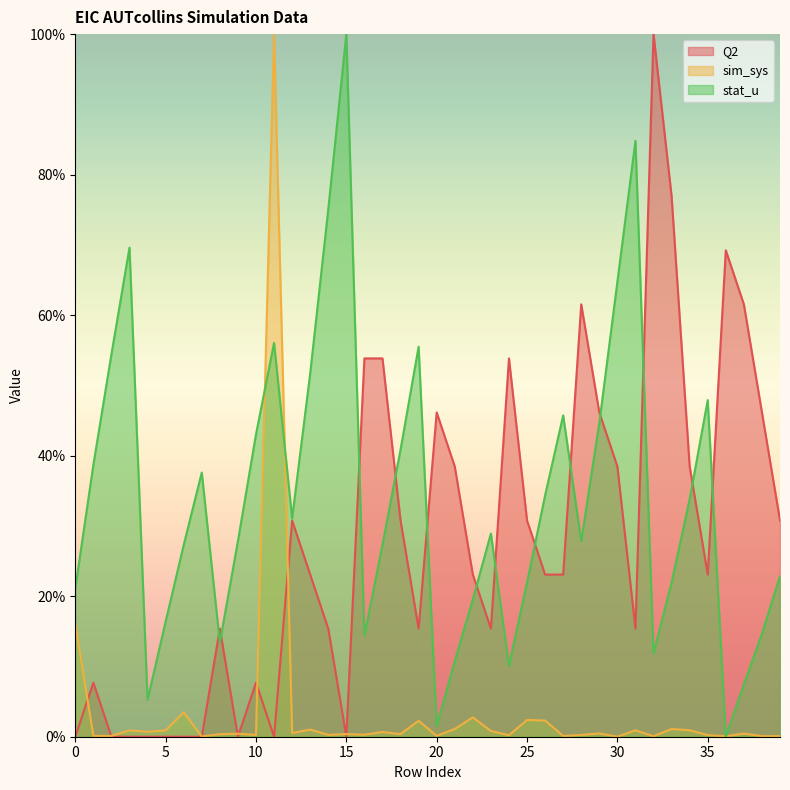

List the series in order of their peak value, highest first.

Q2, sim_sys, stat_u